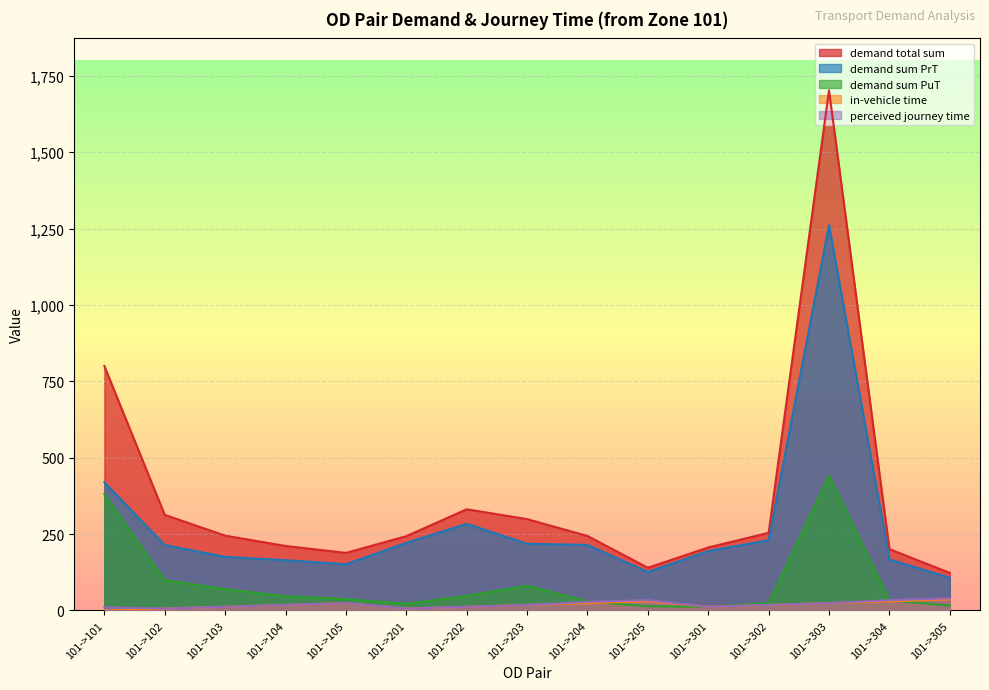

True or false: in-vehicle time has more than 0 points higher than both neighbors.

True